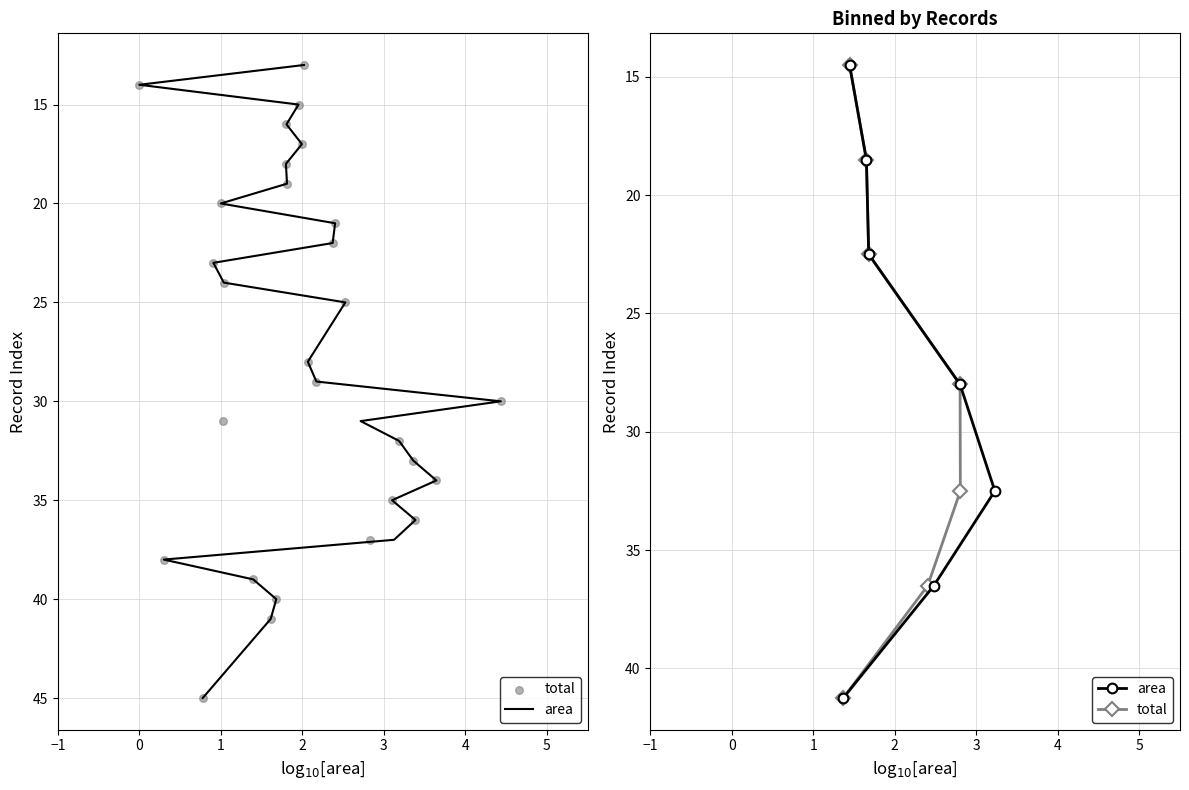

Which series contains the highest Y value?

area